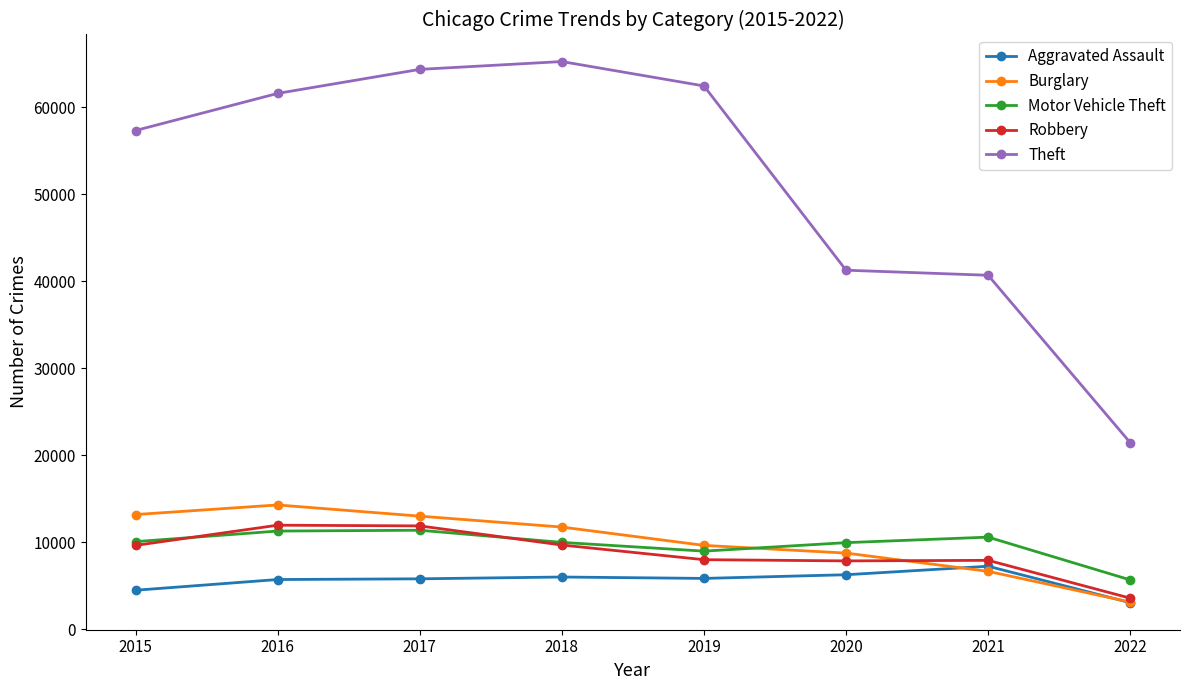

True or false: Aggravated Assault has a value of 5793 at 2017.

True